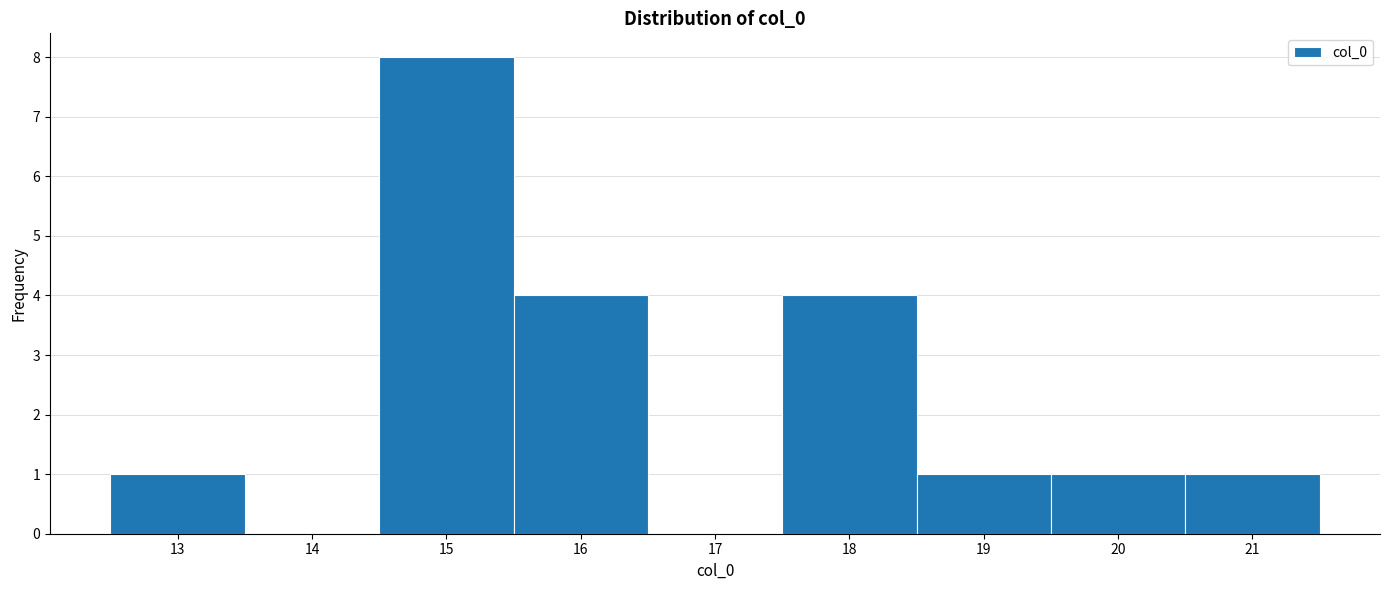

Reading left to right, what are all the values shown in this chart?

13=1	14=0	15=8	16=4	17=0	18=4	19=1	20=1	21=1